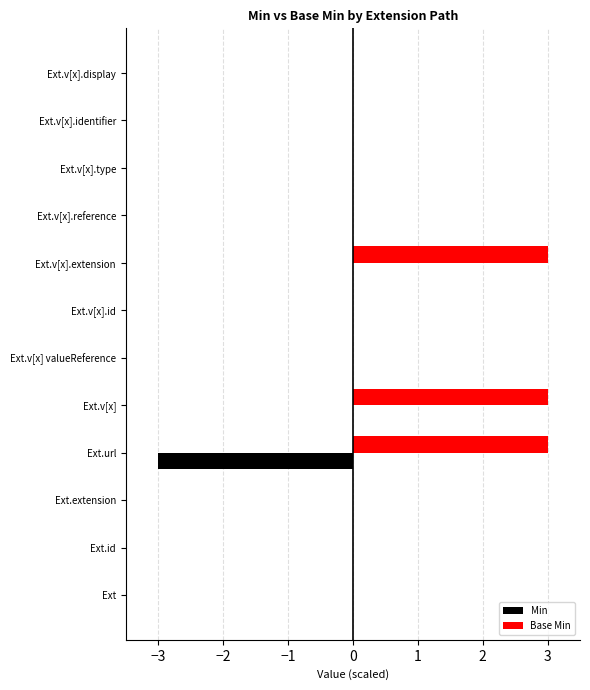

How many Base Min values are between 0 and 3?

12